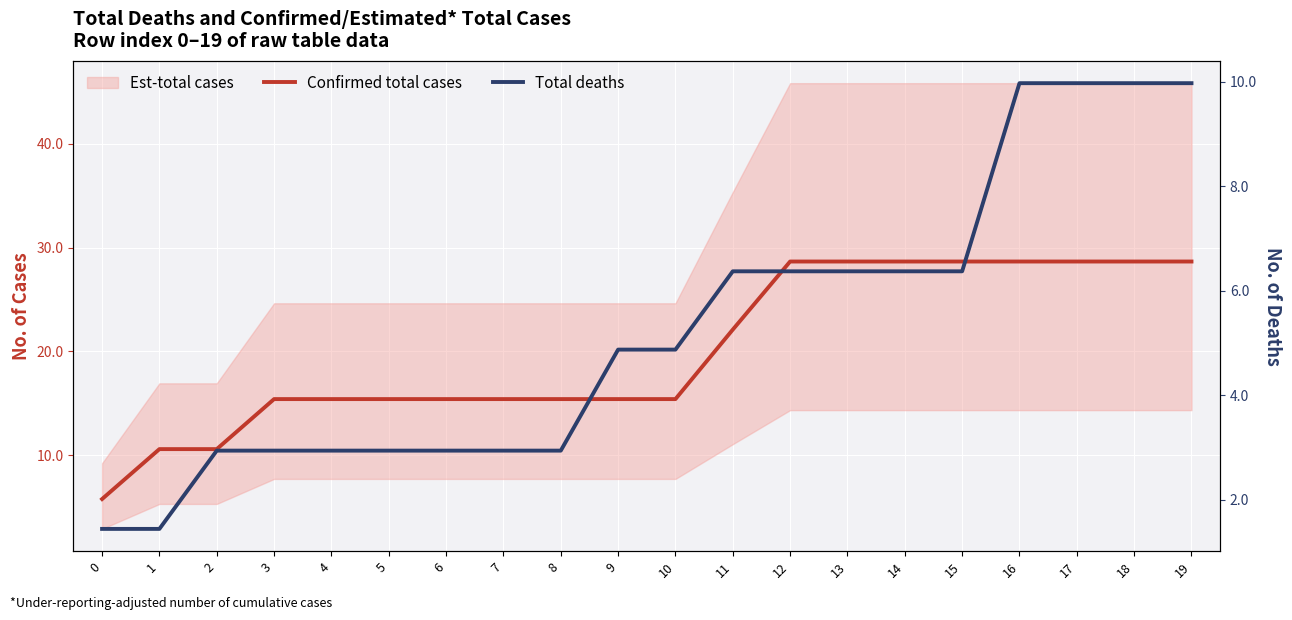

How many data points in Total deaths are less than 4?

9